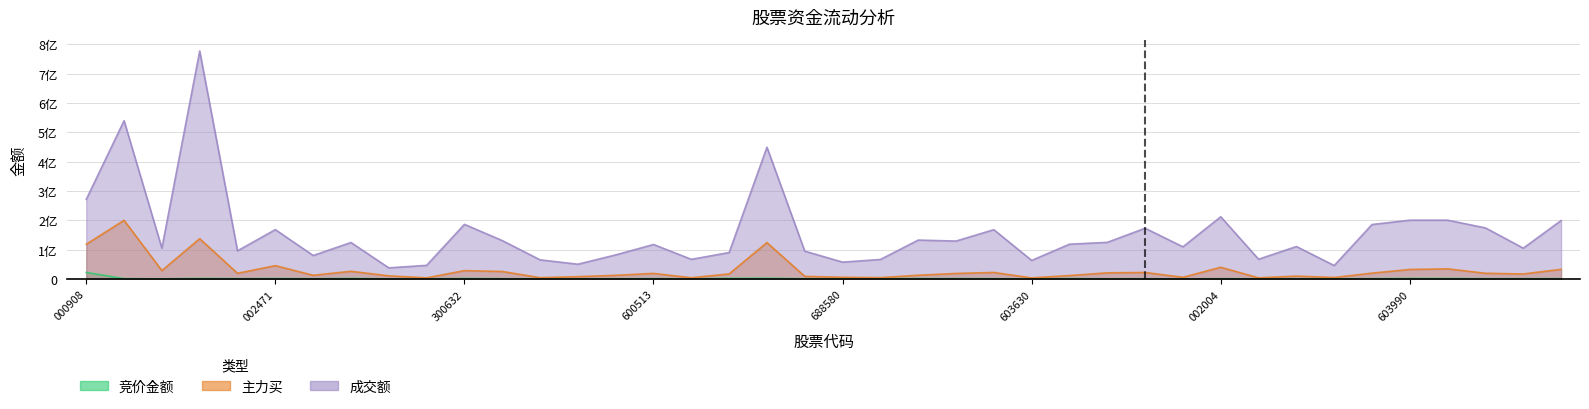

At which category does the chart reach its peak across all series?

3